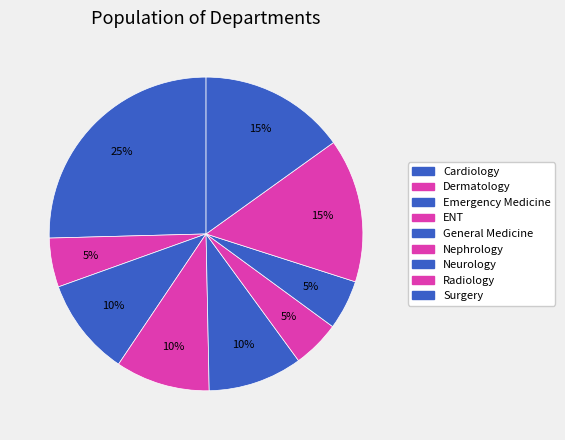

Is it true that Emergency Medicine is 10% of the pie?

True